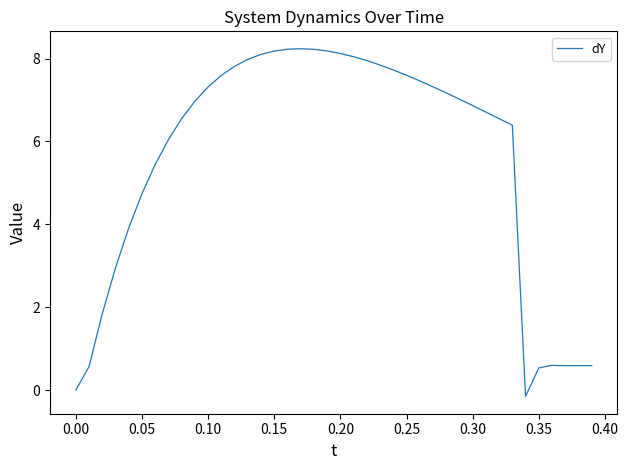

What is the greatest value displayed?

8.2